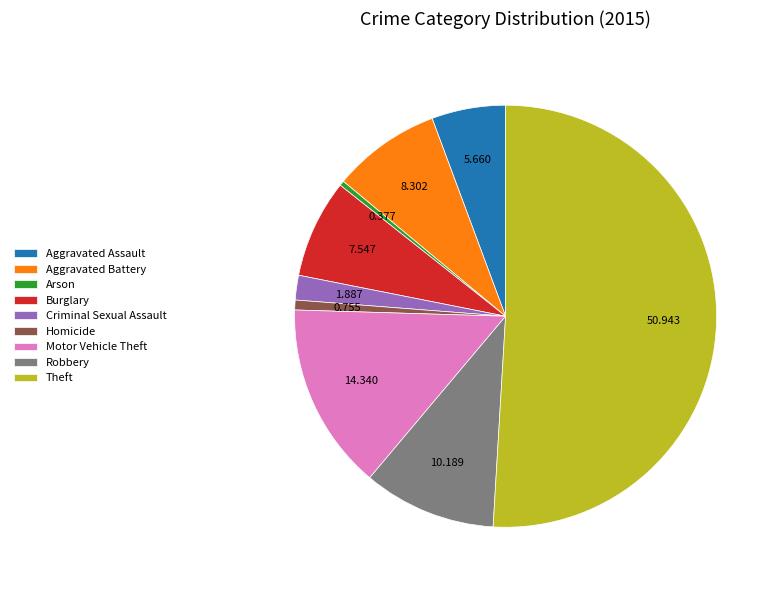

What is the majority slice?

Theft